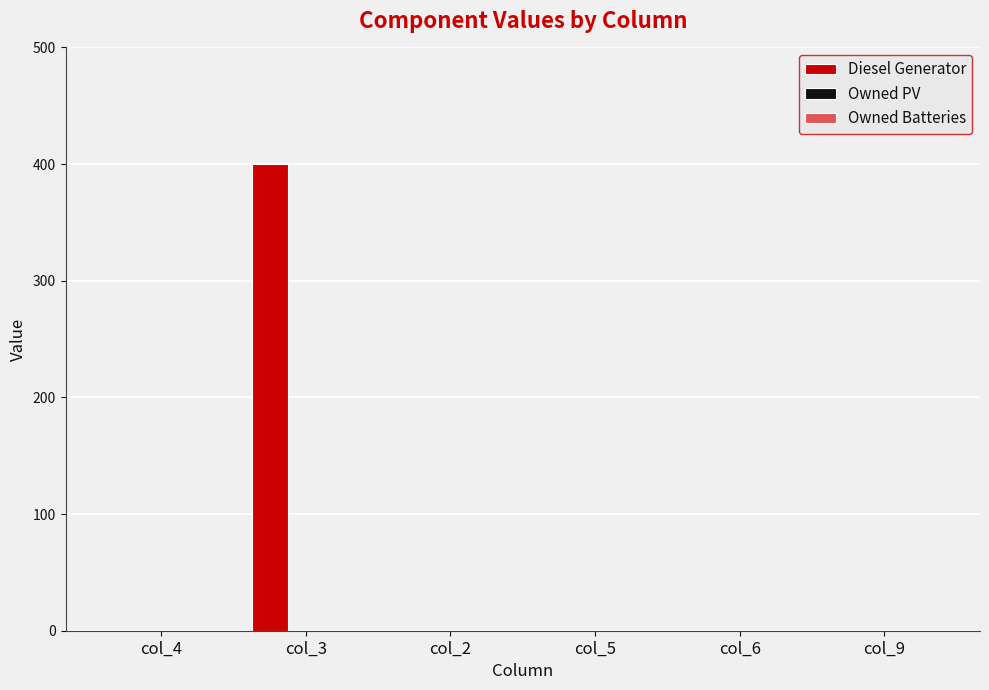

Is it true that the value at col_9 is -129?

False